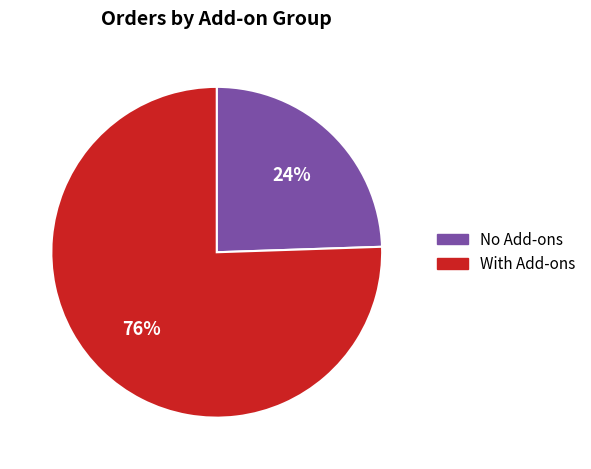

What is the smallest slice in the pie chart?

No Add-ons